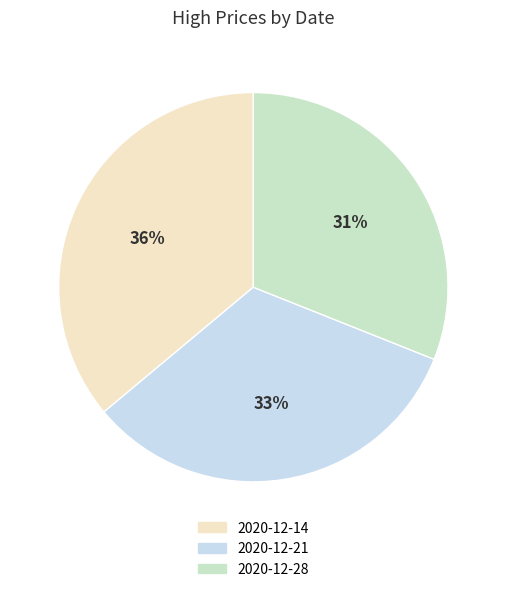

Do 2020-12-28 and 2020-12-14 together represent more than half of the pie?

Yes